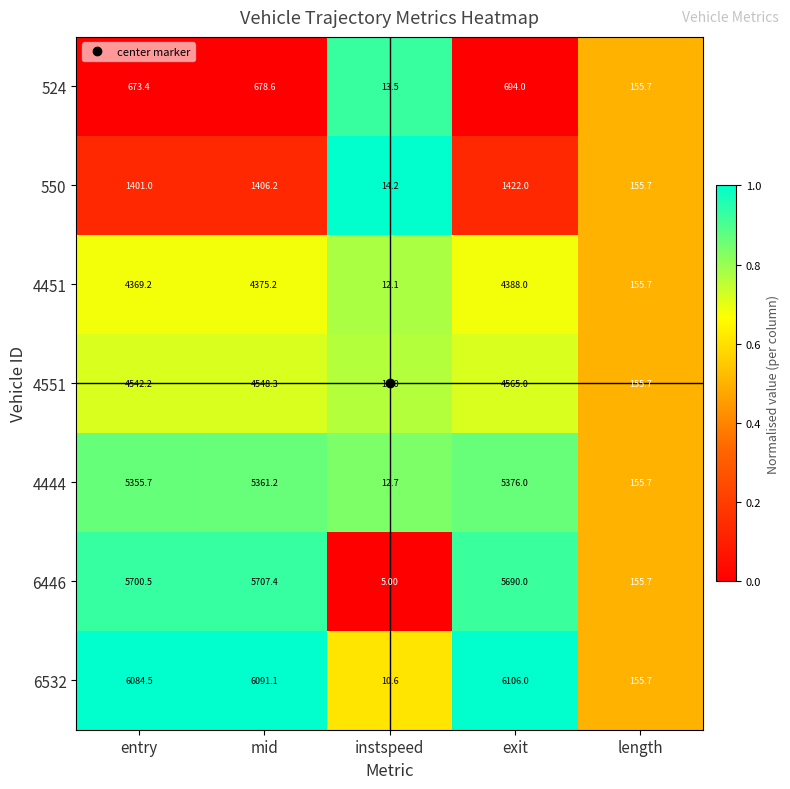

Which category has the lowest value in the 4444 series?

instspeed